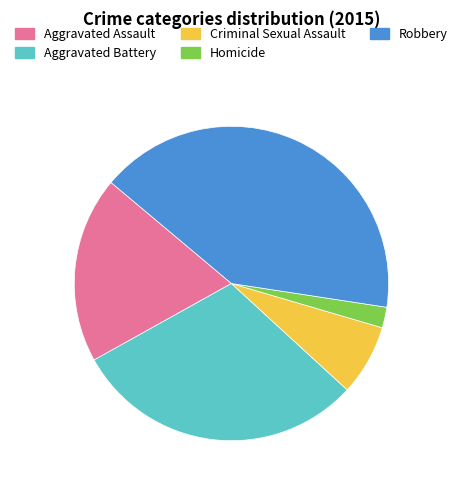

Rank the categories by value from highest to lowest.

Robbery, Aggravated Battery, Aggravated Assault, Criminal Sexual Assault, Homicide